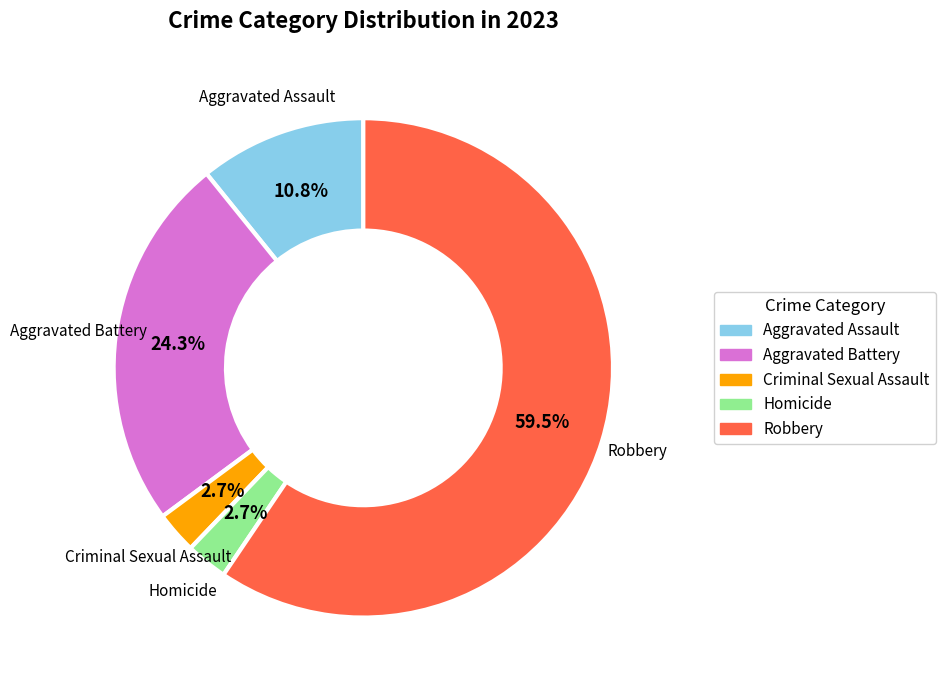

What percentage is the Aggravated Battery slice, to the nearest percent?

24%